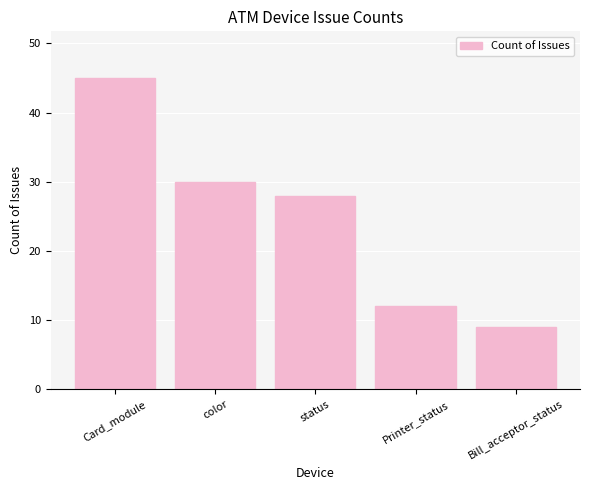

What is the sum of the values at Card_module and color?

75